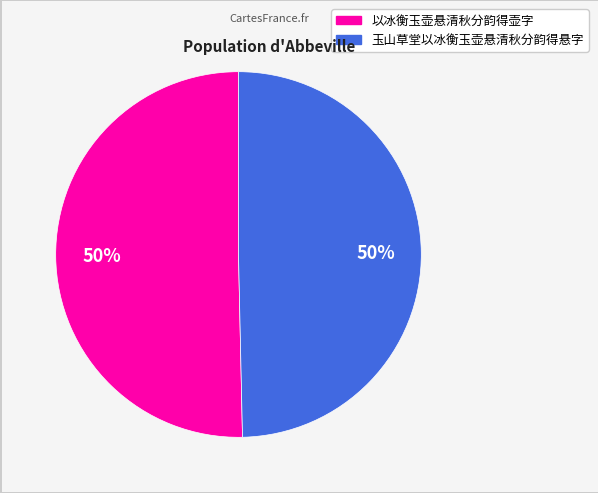

Do 玉山草堂以冰衡玉壶悬清秋分韵得悬字 and 以冰衡玉壶悬清秋分韵得壶字 together represent more than half of the pie?

Yes